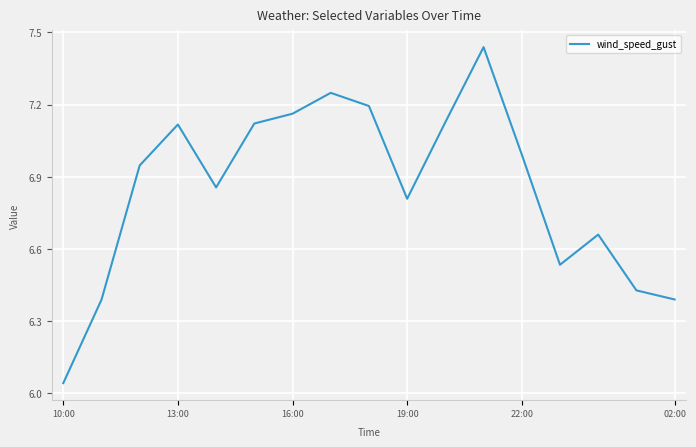

What is the difference between the maximum and minimum values?

1.4